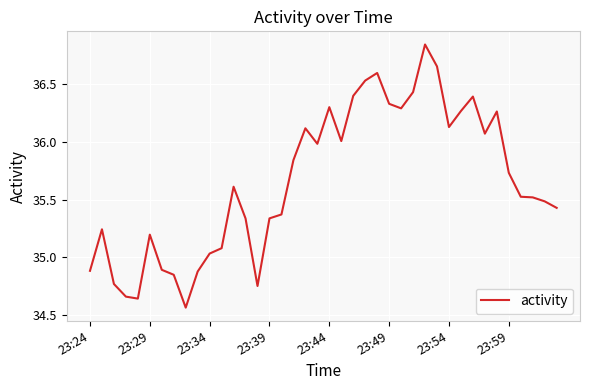

What is the difference between the maximum and minimum values?

2.3